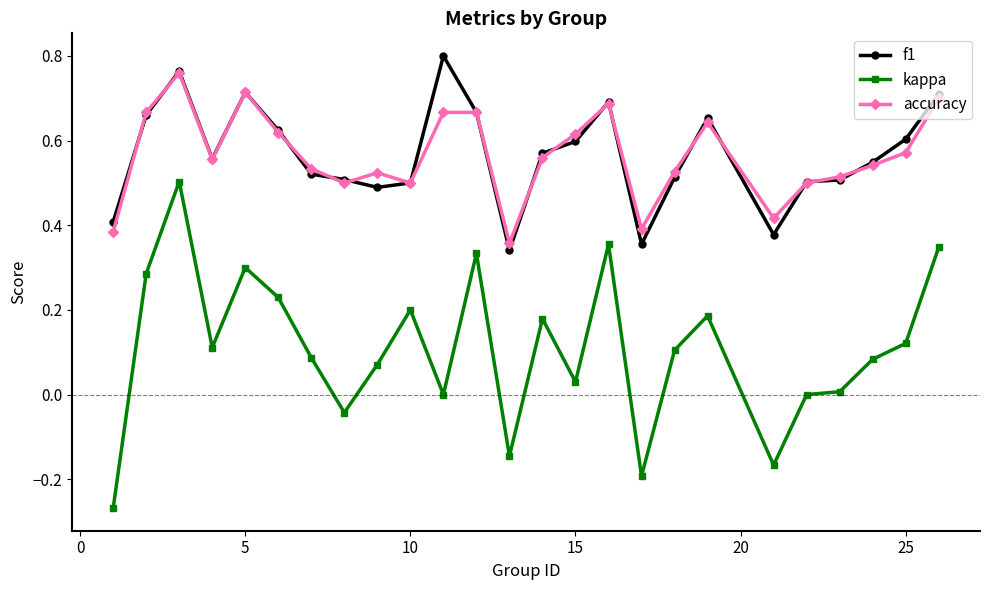

How many categories are shown in the chart?

25